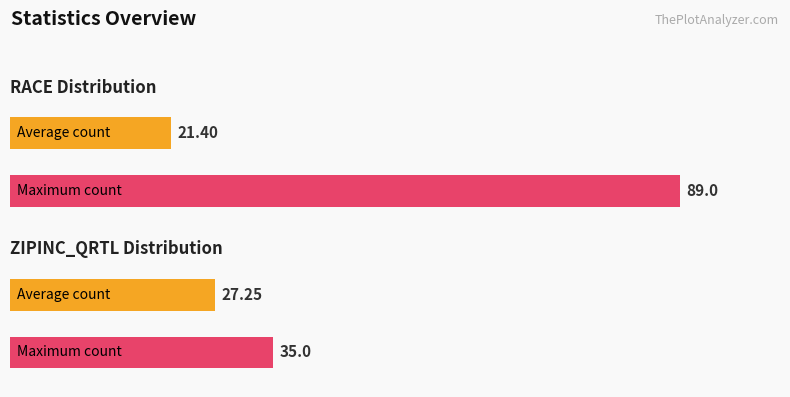

Does the chart contain any negative values?

No